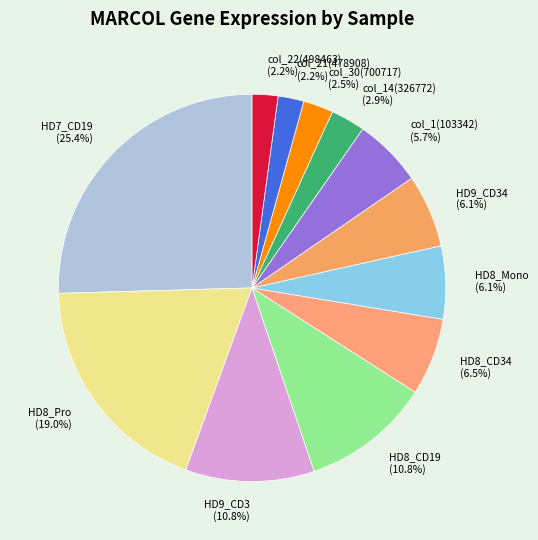

Do col_1(103342) (5.7%) and HD9_CD3 (10.8%) together represent more than half of the pie?

No